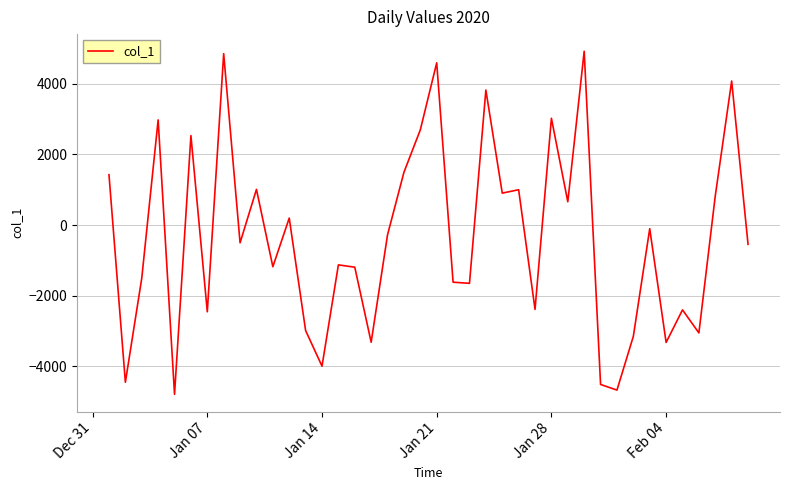

What is the maximum value shown in the chart?

4925.0